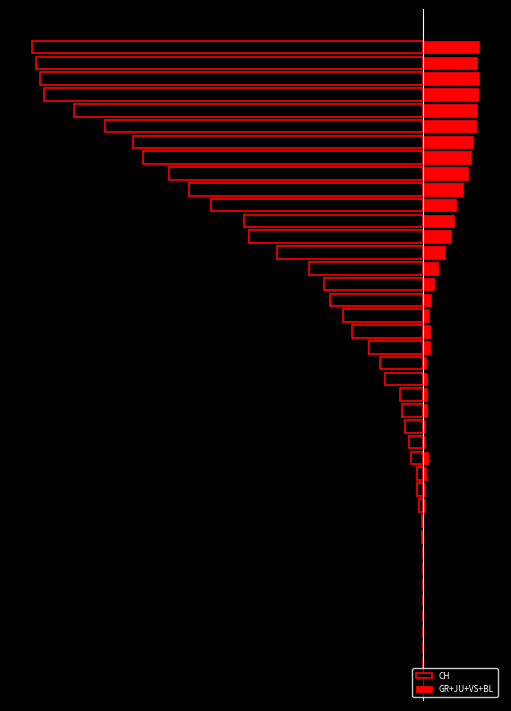

Rank the categories by GR+JU+VS+BL value from highest to lowest.

37, 39, 36, 35, 38, 34, 33, 32, 31, 30, 29, 28, 27, 26, 25, 24, 23, 21, 20, 22, 13, 16, 17, 18, 12, 19, 10, 11, 14, 15, 0, 1, 2, 3, 4, 5, 6, 7, 8, 9